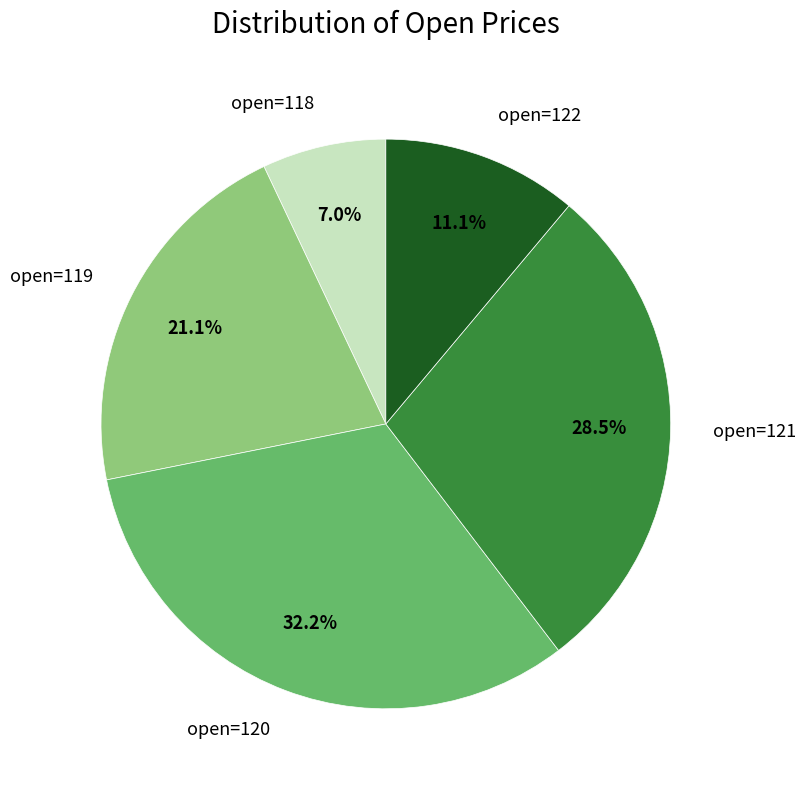

Approximately how many times larger is the value at open=119 compared to open=121?

0.7